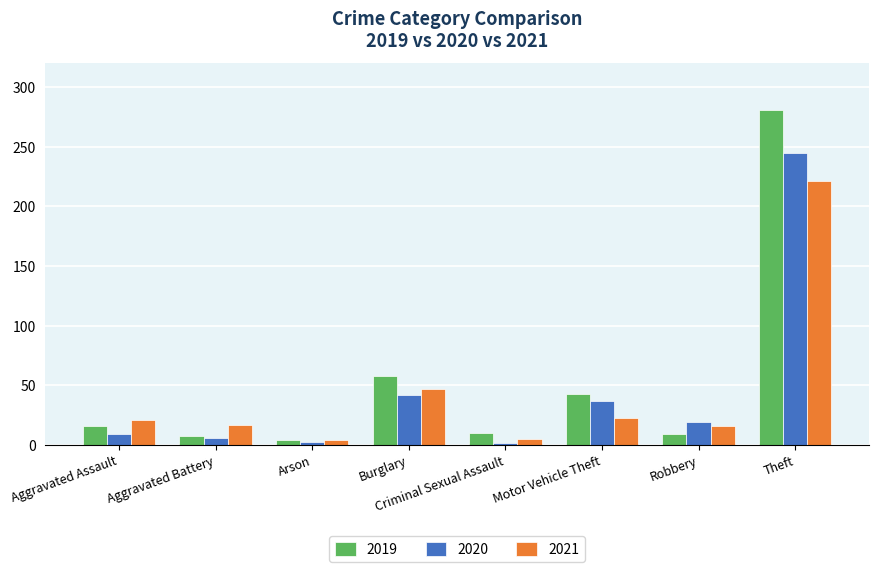

The 2020 series shows 9 at Aggravated Assault. True or false?

True